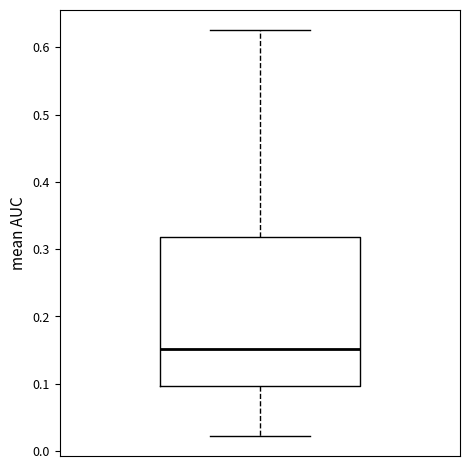

Where is the lower edge of the box on the y-axis? The values are not printed on the chart, so give them approximately, as read against the axis.

0.10